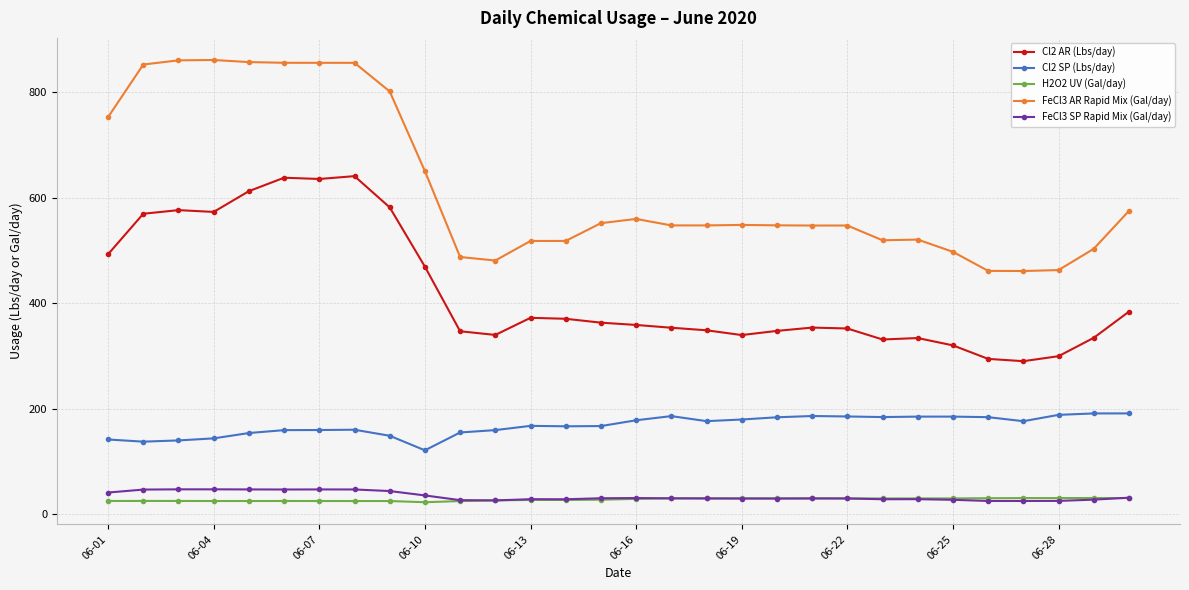

Which series has the largest total across all categories?

FeCl3 AR Rapid Mix (Gal/day)